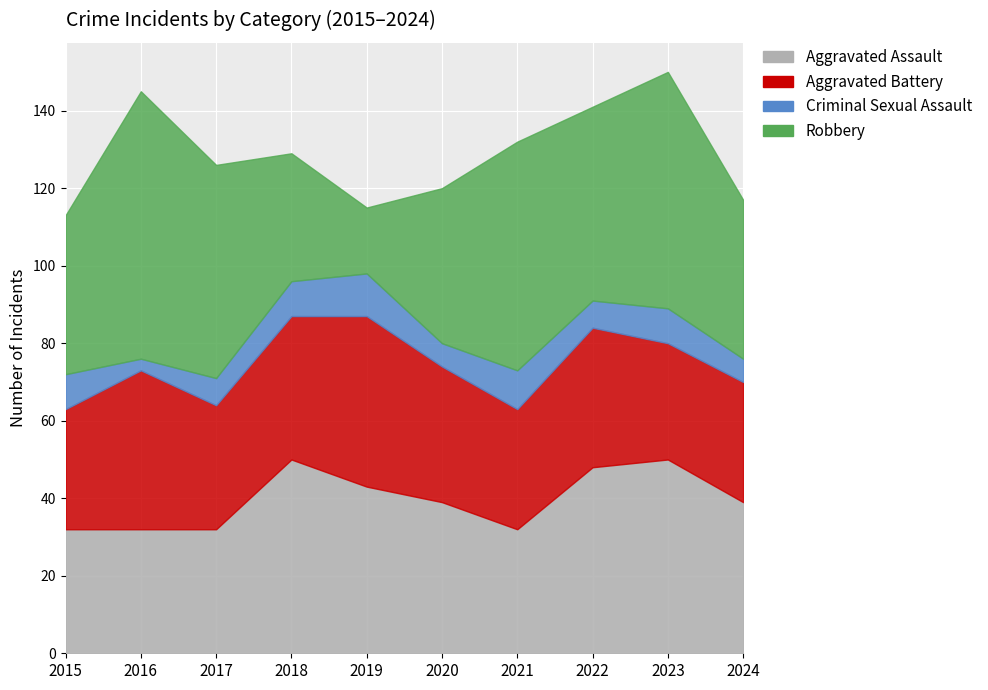

What is the value of the Aggravated Battery point at the 6th from the left?

35